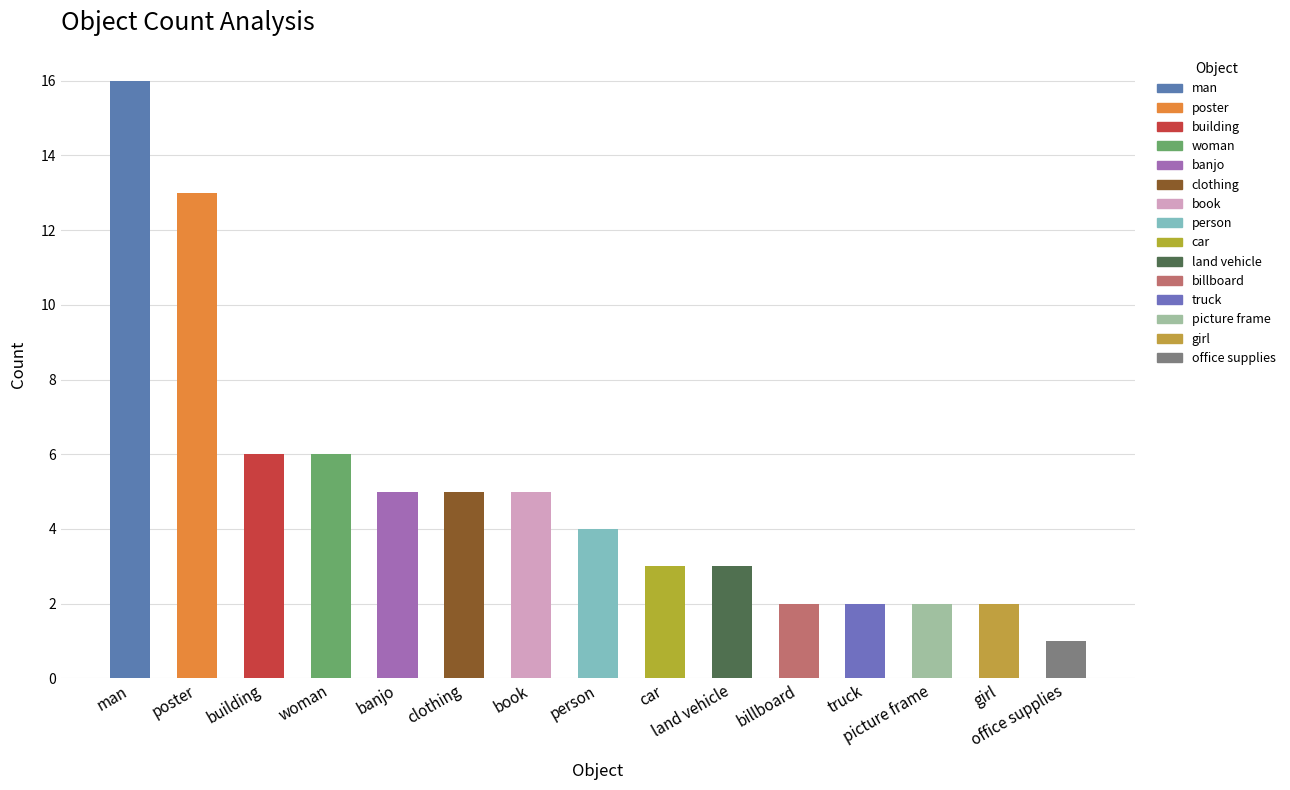

At which label is the value closest to 8?

building